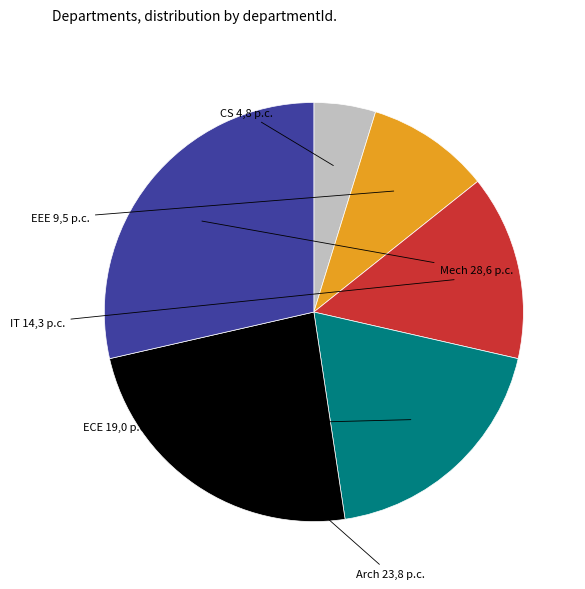

Which has a higher value, ECE or CS?

ECE